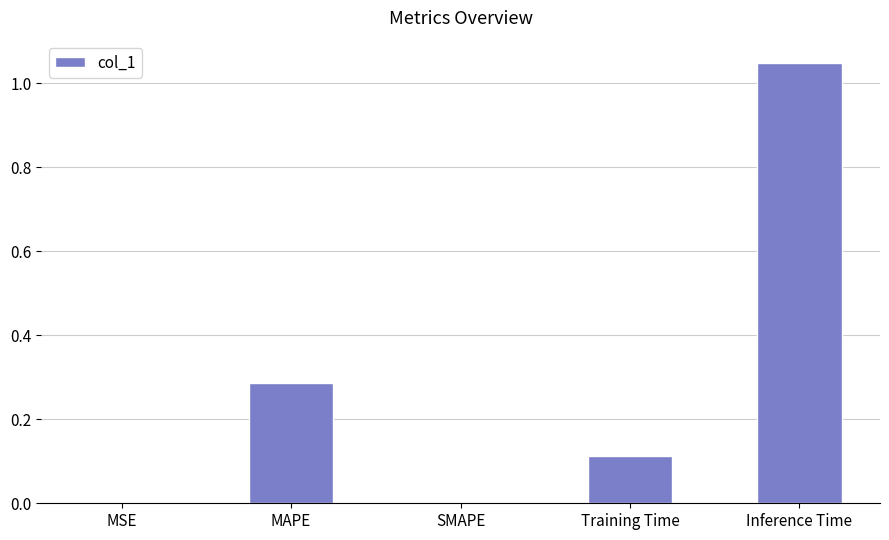

Between Training Time and MSE, which is larger?

Training Time